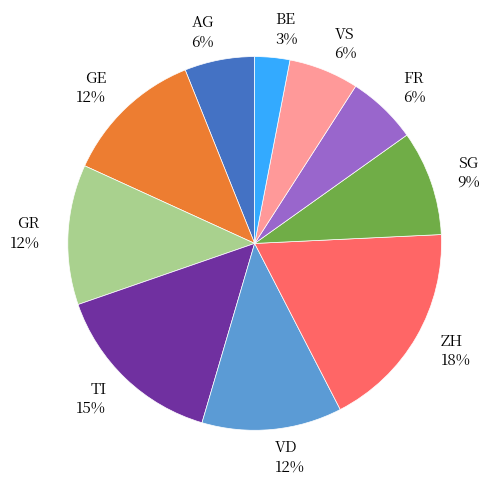

What percentage is the GE slice, to the nearest percent?

12%